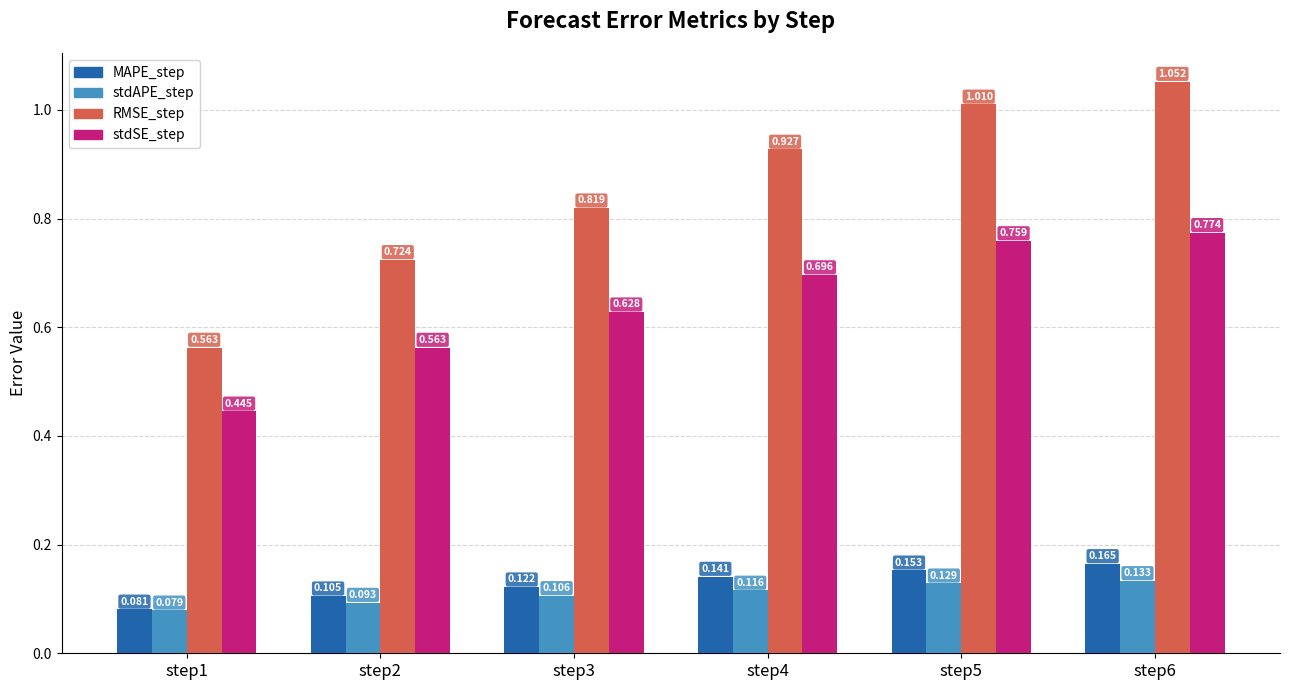

Count the number of data series in this chart.

4